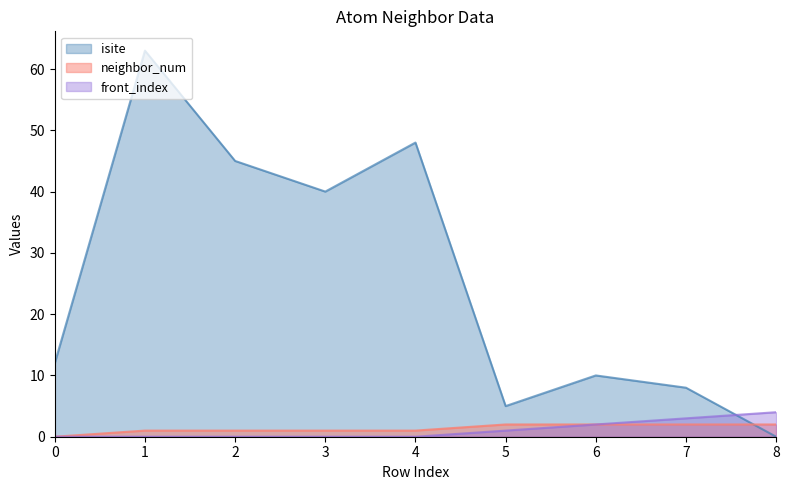

The neighbor_num series shows 1 at 0. True or false?

False